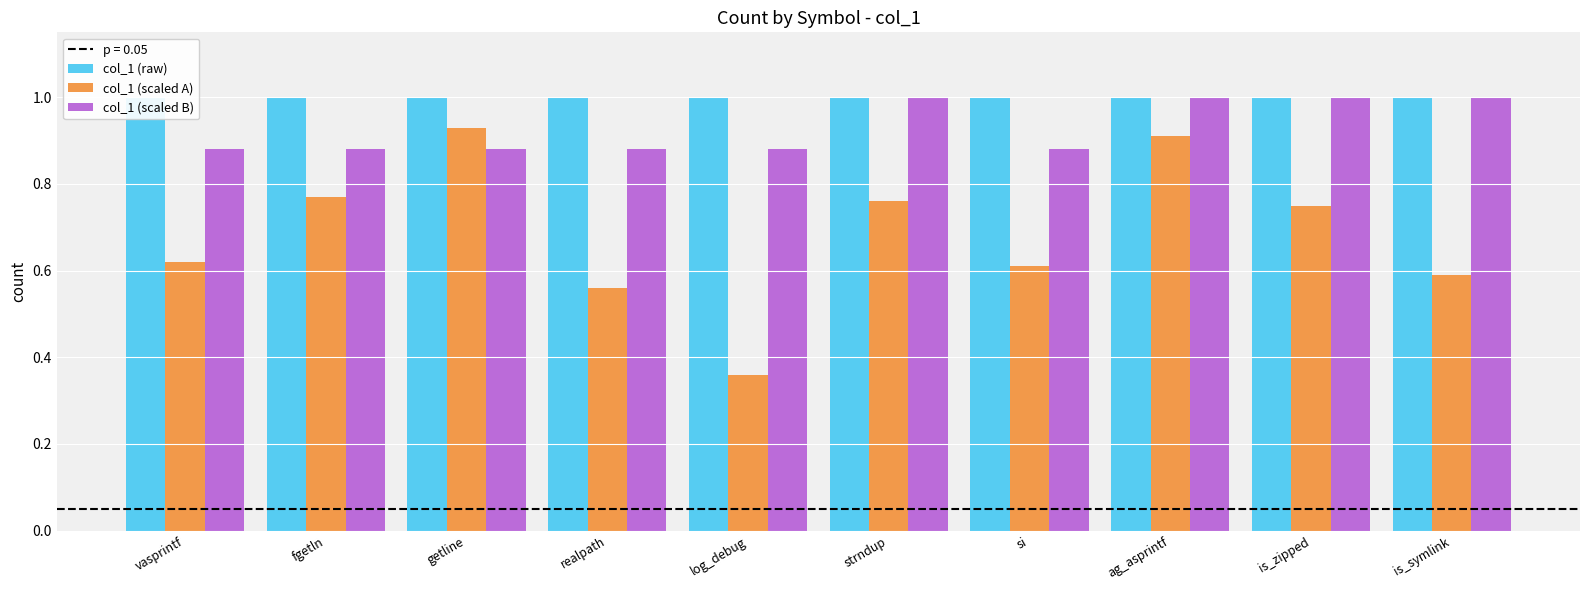

Reading left to right, list all the values displayed in this chart.

col_1 (raw): vasprintf=1.0	fgetln=1.0	getline=1.0	realpath=1.0	log_debug=1.0	strndup=1.0	si=1.0	ag_asprintf=1.0	is_zipped=1.0	is_symlink=1.0
col_1 (scaled A): vasprintf=0.6	fgetln=0.8	getline=0.9	realpath=0.6	log_debug=0.4	strndup=0.8	si=0.6	ag_asprintf=0.9	is_zipped=0.8	is_symlink=0.6
col_1 (scaled B): vasprintf=0.9	fgetln=0.9	getline=0.9	realpath=0.9	log_debug=0.9	strndup=1.0	si=0.9	ag_asprintf=1.0	is_zipped=1.0	is_symlink=1.0